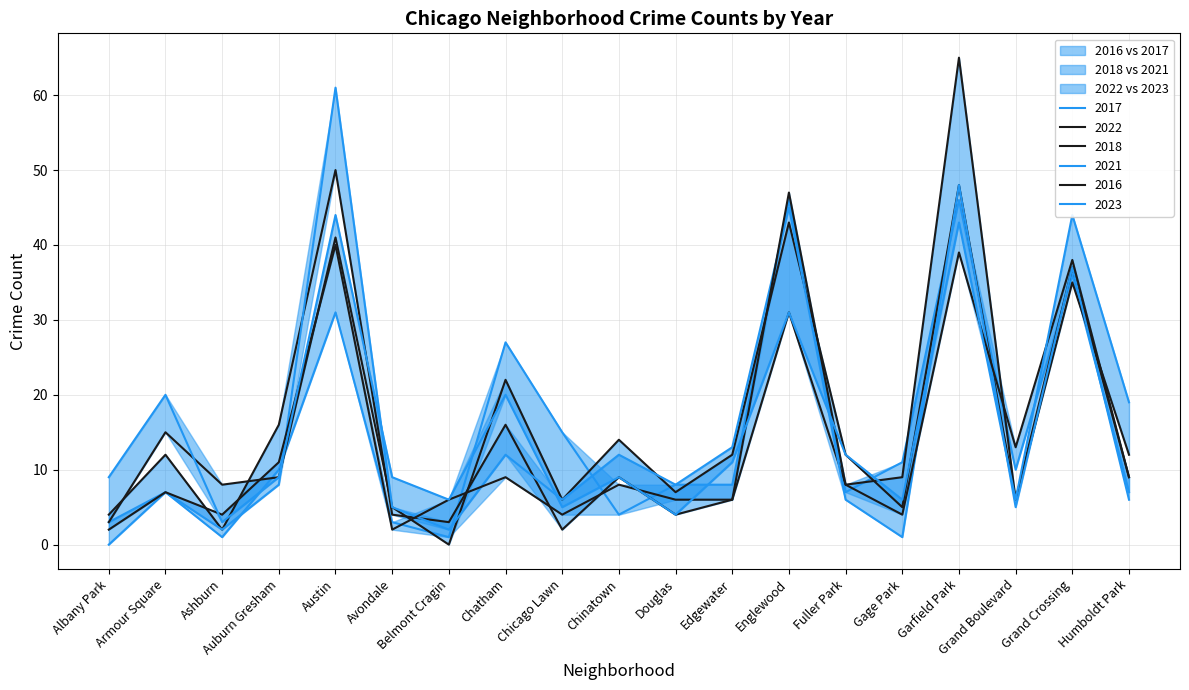

The value of 2021 at Belmont Cragin is 3. True or false?

False